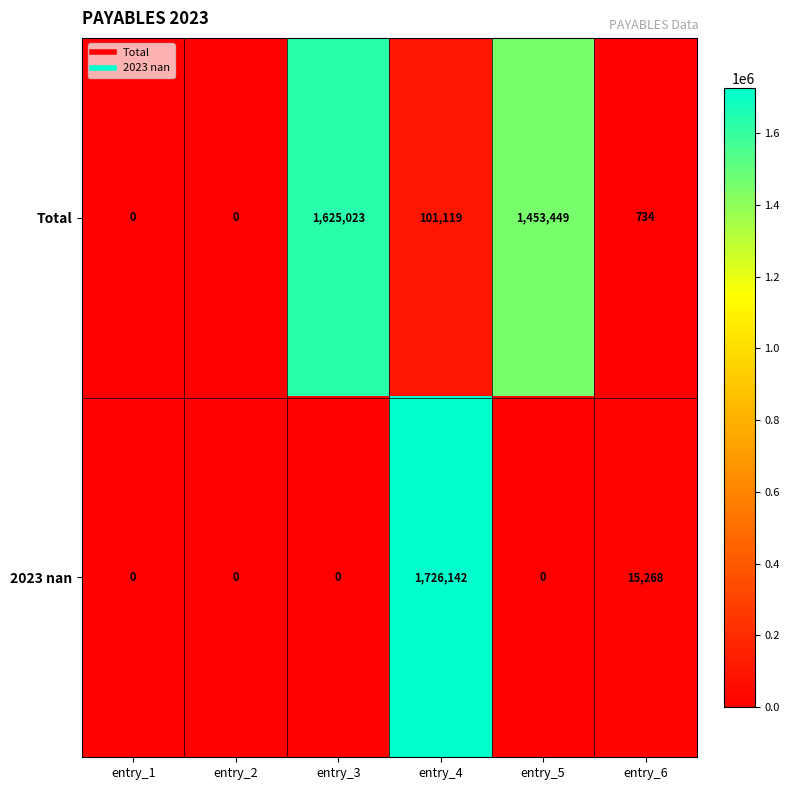

What is the greatest value displayed?

1726142